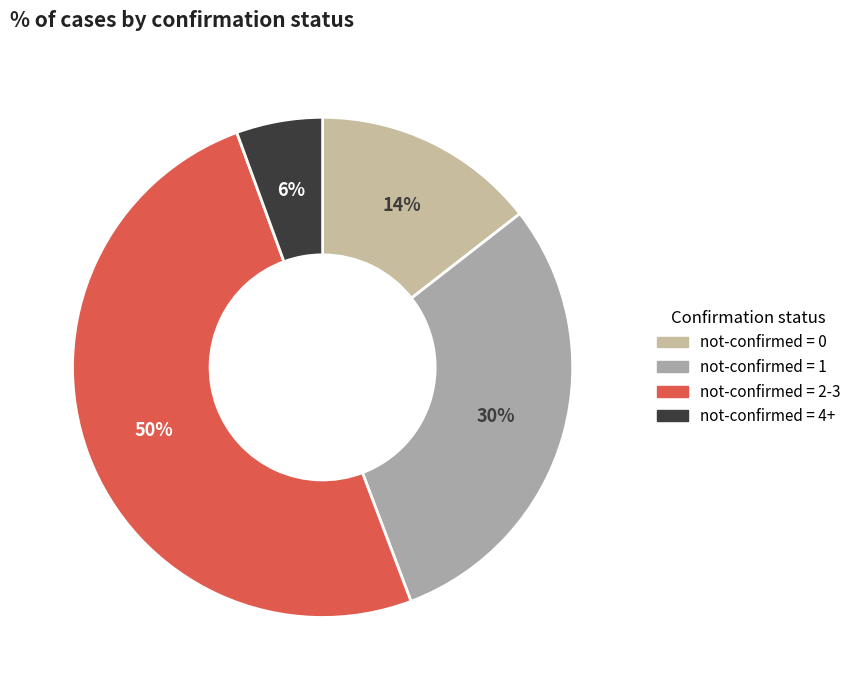

Count the number of slices in the pie.

4